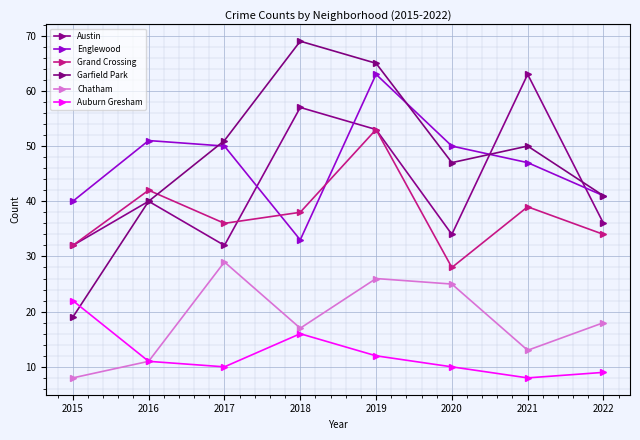

The value of Grand Crossing at 2022 is 34. True or false?

True